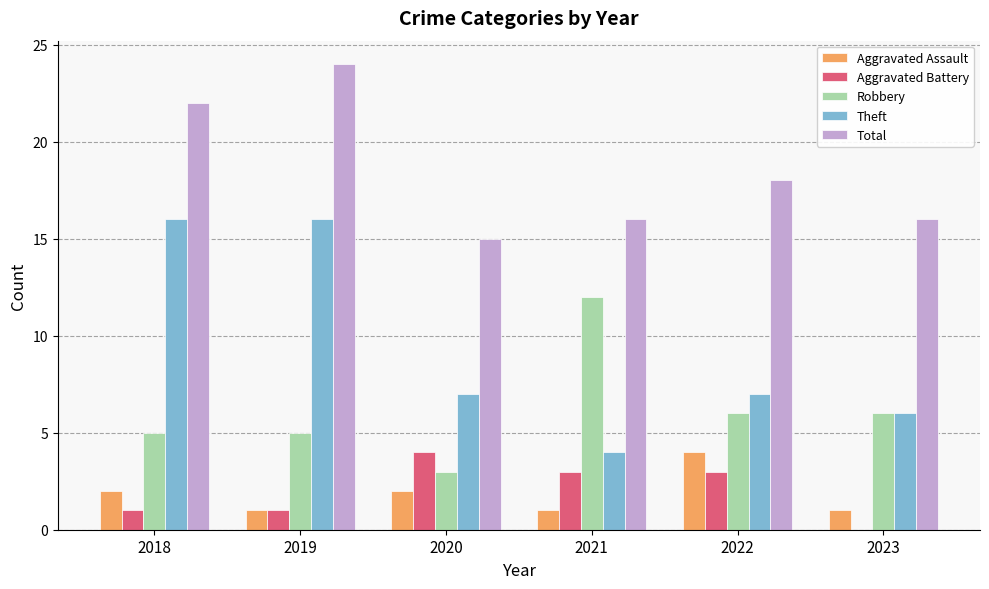

True or false: Aggravated Assault has a value of 1 at 2023.

True